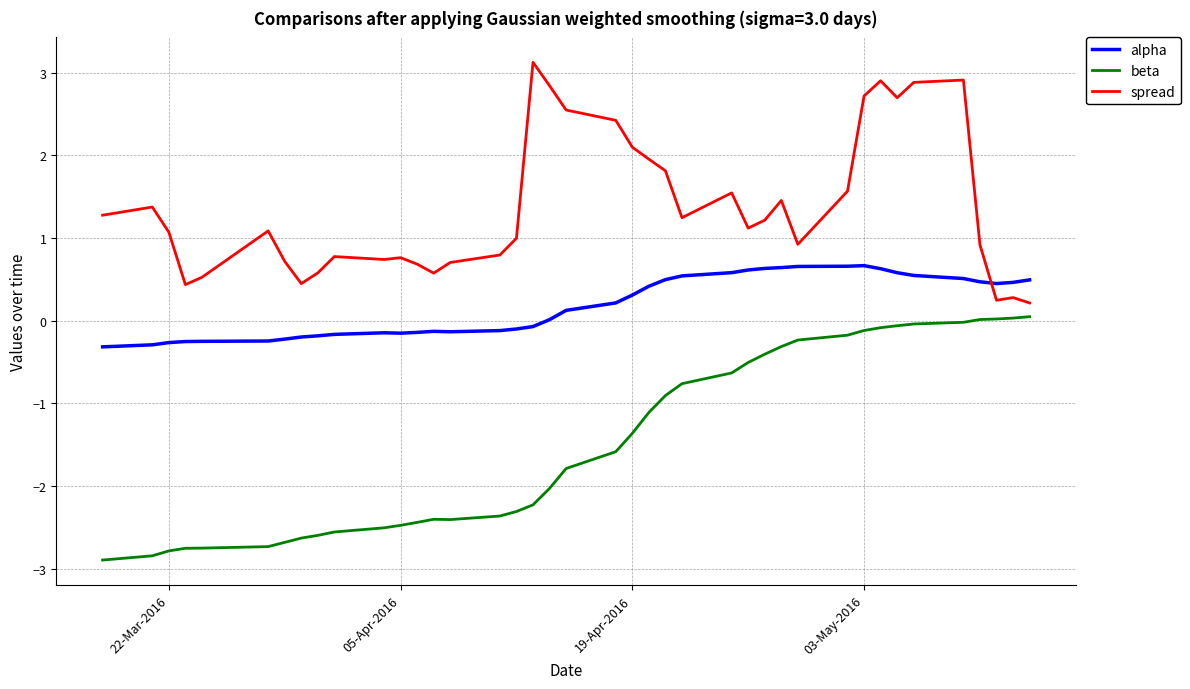

What is the lowest value of the alpha series?

-0.3